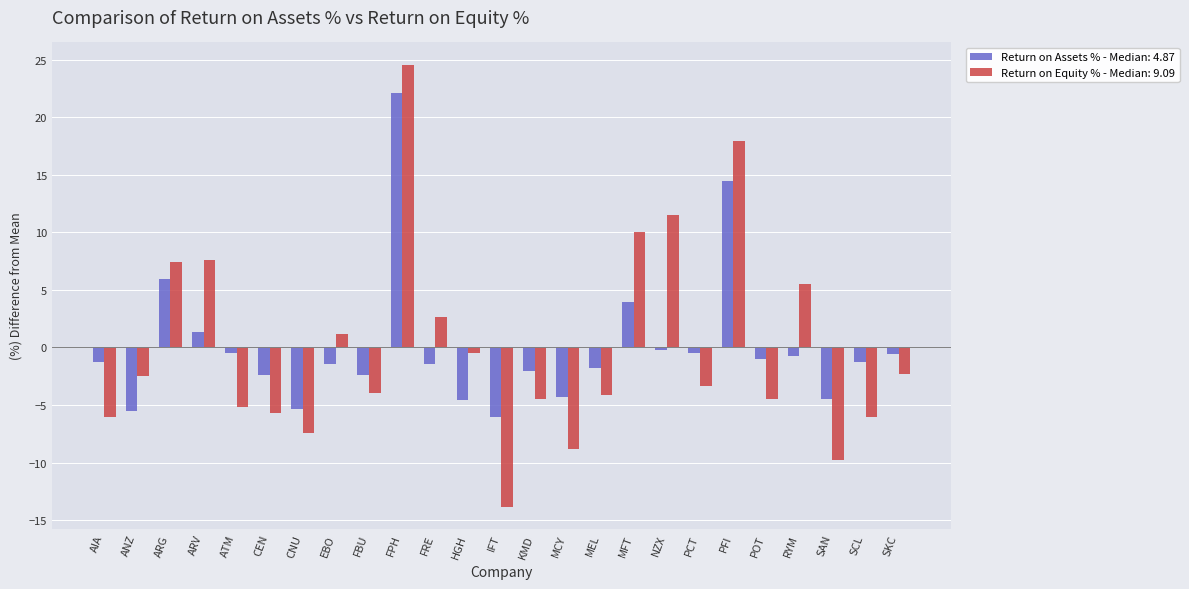

How many groups of bars are there?

25